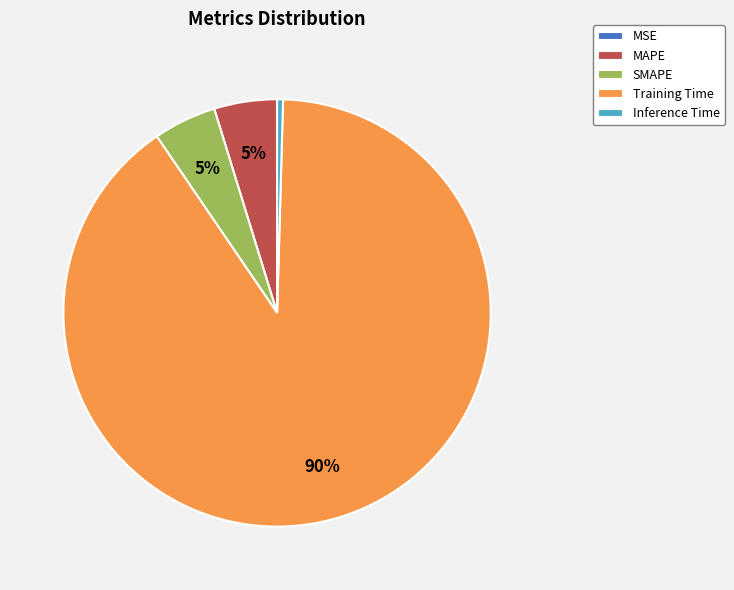

Combined, do Training Time and MAPE account for over 50%?

Yes